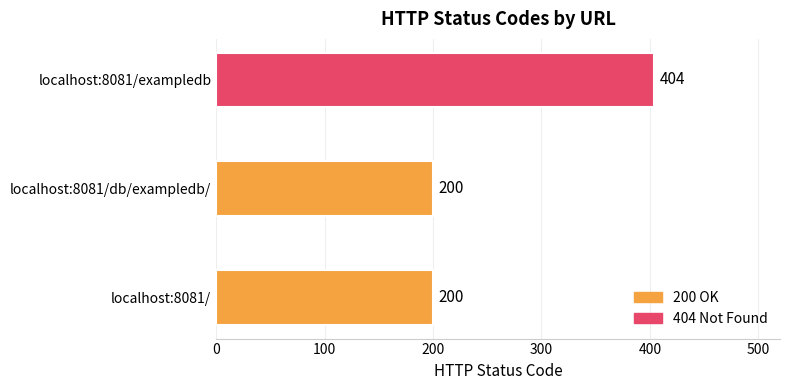

How many distinct data groups are displayed?

1